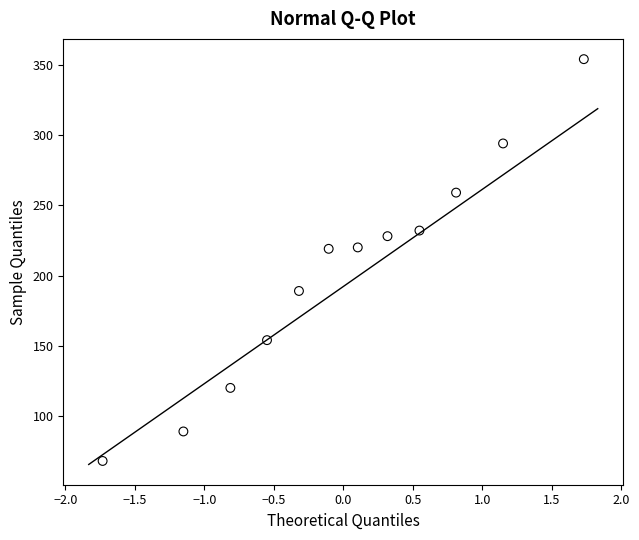

What is the range of Y values (max minus min)?

286